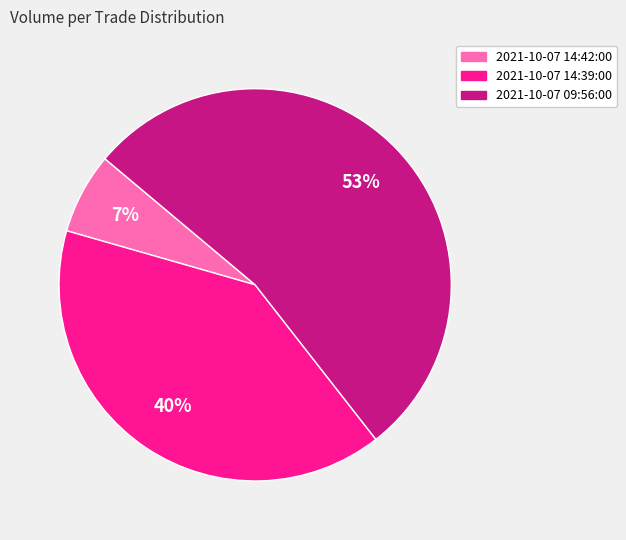

To the nearest percent, what is the average slice percentage?

33%